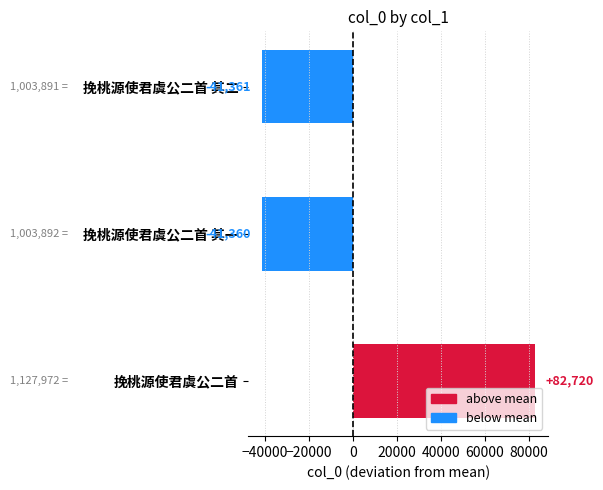

What is the smallest value displayed?

-41360.7